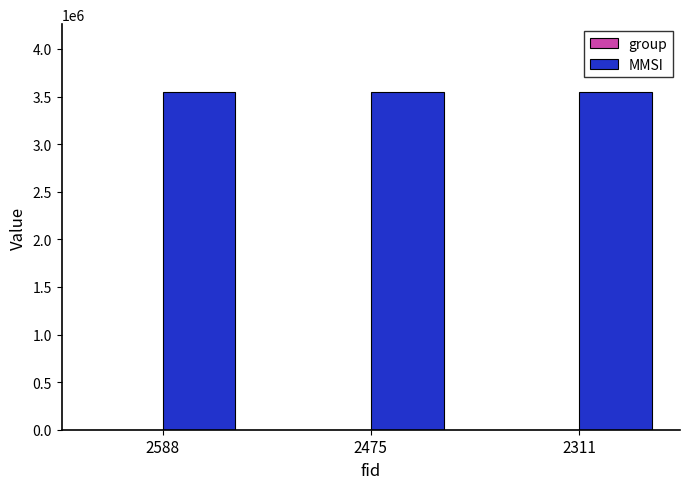

The value of MMSI at 2588 is 3550007. True or false?

True